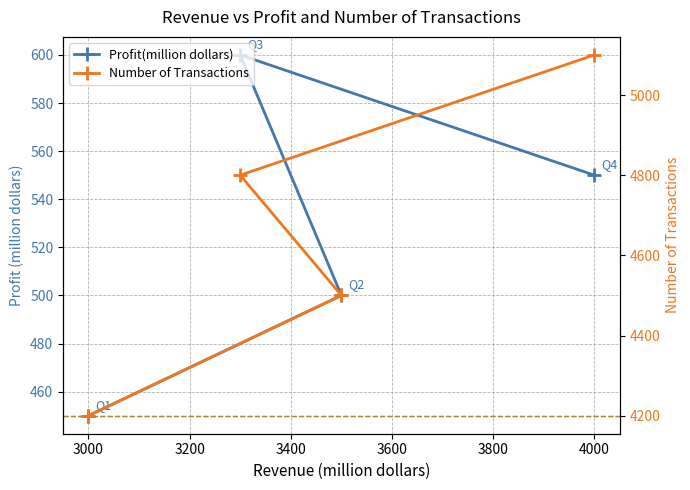

At how many categories does at least one series exceed 5090?

1